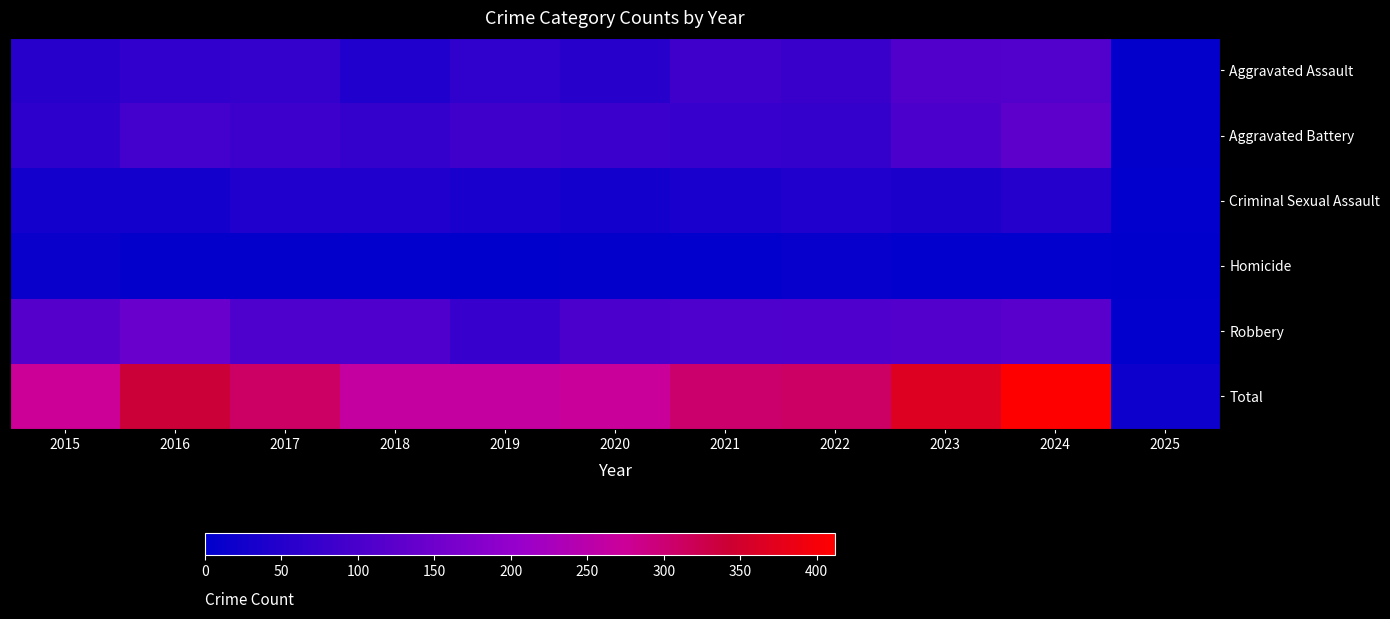

Reading left to right, transcribe all the data shown in this chart.

Aggravated Assault: 2015=54	2016=66	2017=72	2018=43	2019=65	2020=56	2021=86	2022=78	2023=110	2024=112	2025=8
Aggravated Battery: 2015=64	2016=93	2017=83	2018=70	2019=88	2020=82	2021=75	2022=71	2023=102	2024=127	2025=5
Criminal Sexual Assault: 2015=28	2016=28	2017=44	2018=43	2019=36	2020=27	2021=36	2022=43	2023=38	2024=50	2025=2
Homicide: 2015=13	2016=8	2017=5	2018=2	2019=0	2020=6	2021=2	2022=10	2023=3	2024=2	2025=0
Robbery: 2015=117	2016=144	2017=105	2018=107	2019=75	2020=102	2021=105	2022=108	2023=113	2024=121	2025=4
Total: 2015=276	2016=339	2017=309	2018=265	2019=264	2020=273	2021=304	2022=310	2023=366	2024=412	2025=19